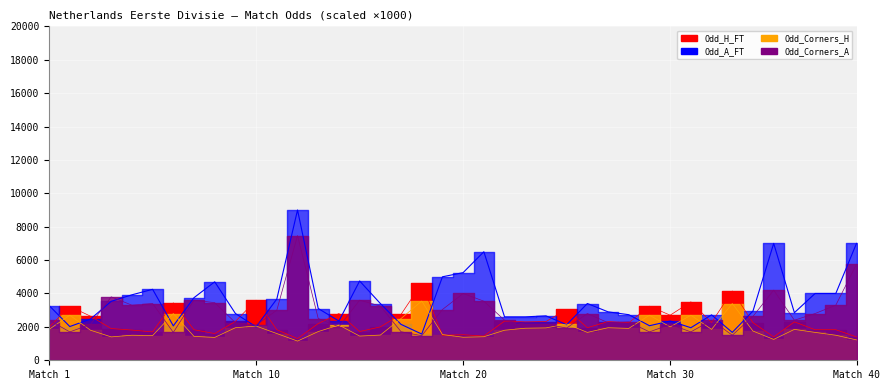

Reading left to right, list all the values displayed in this chart.

Odd_H_FT: 1980	3230	2640	1900	1810	1700	3440	1830	1600	2330	3600	1830	1300	2200	2800	1720	2000	2750	4600	1500	1530	1450	2350	2300	2320	3050	1950	2320	2250	3240	2700	3500	2260	4150	2250	1400	2300	1830	1830	1400
Odd_A_FT: 3280	2020	2470	3530	3920	4250	2060	3750	4700	2800	2000	3670	9000	3100	2350	4750	3400	2150	1570	5000	5250	6500	2600	2600	2660	2130	3400	2900	2730	2070	2350	1950	2720	1670	2950	7000	2850	4000	4000	7000
Odd_Corners_H: 1850	2700	1800	1400	1500	1480	2800	1430	1370	1950	2050	1600	1150	1720	2110	1450	1510	2500	3550	1540	1380	1410	1800	1920	1940	2170	1670	1950	1910	2700	2000	2700	1850	3400	1750	1250	1850	1670	1500	1220
Odd_Corners_A: 2400	1700	2150	3800	3300	3400	1670	3600	3450	2250	2100	3000	7470	2500	2000	3600	3250	1710	1470	3040	4000	3540	2400	2160	2160	1930	2800	2250	2300	1700	2150	1700	2400	1500	2630	4200	2400	2800	3300	5750